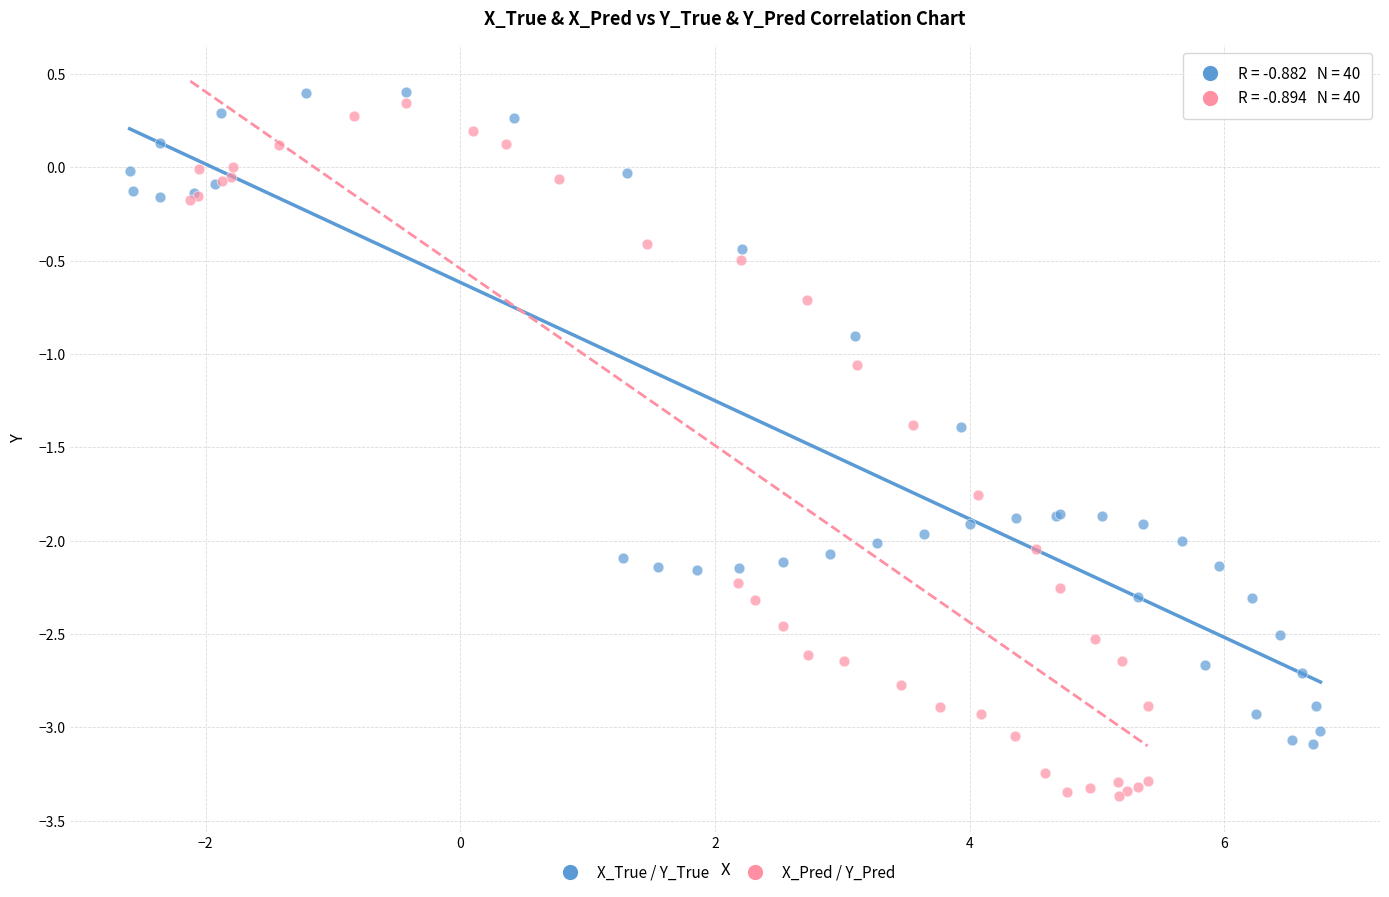

Which series reaches the minimum Y coordinate?

X_Pred / Y_Pred